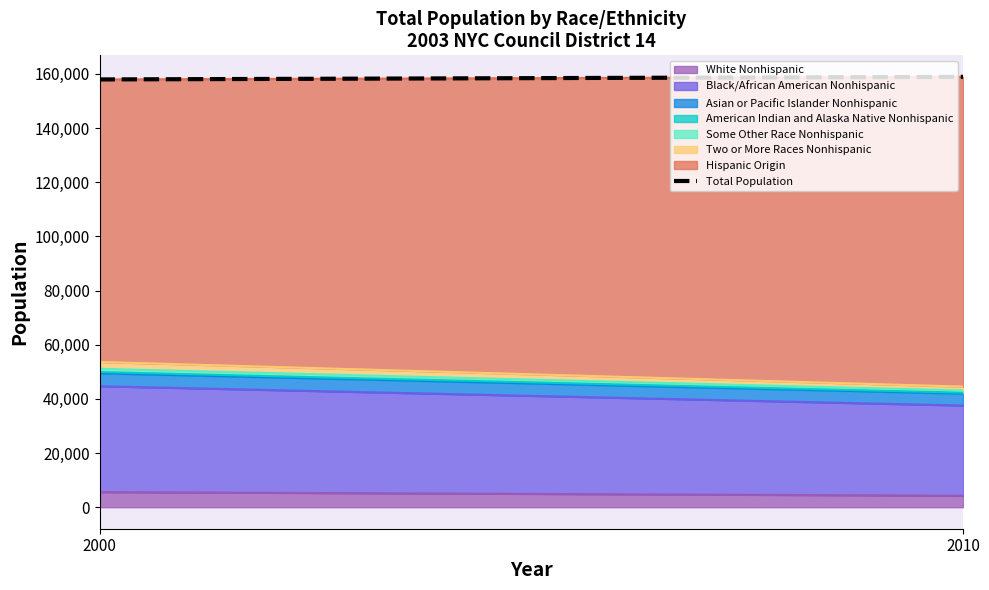

Count the values in the range 157923 to 158876.

2